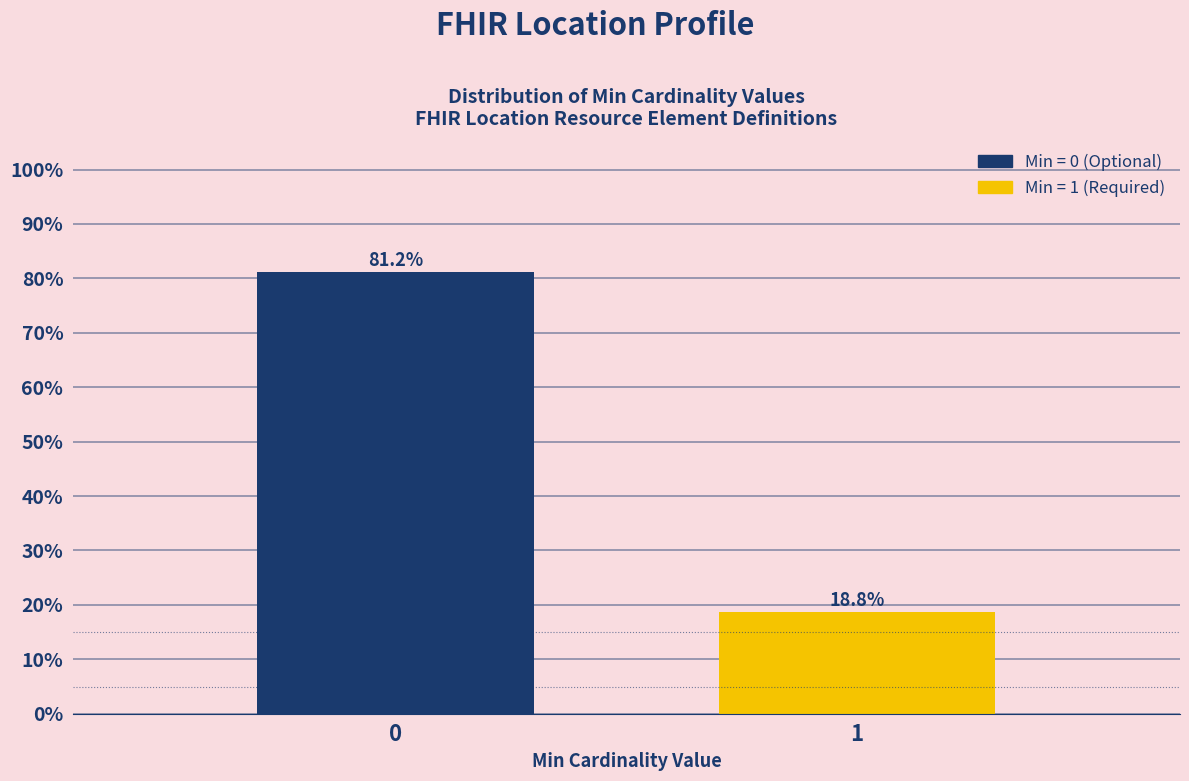

What value does the data have at 1?

18.8